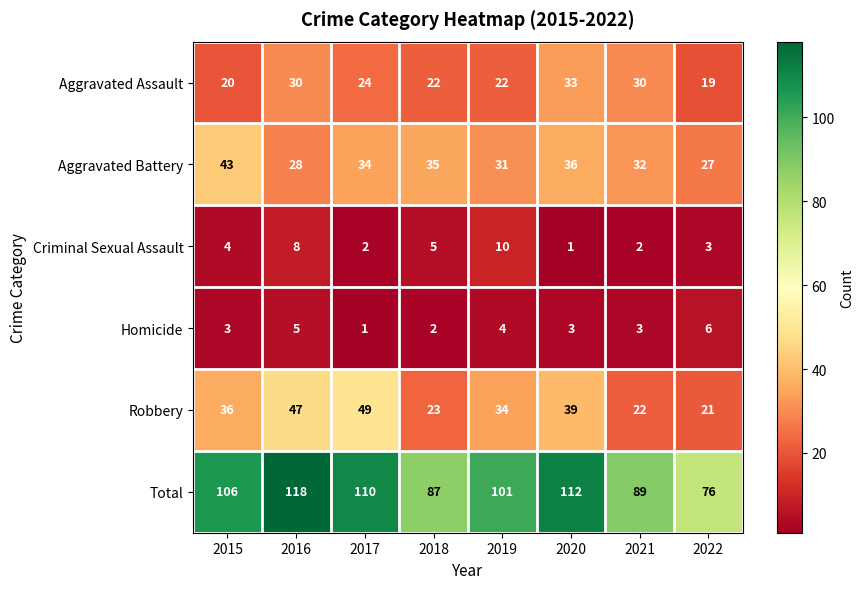

What is the difference between the highest and lowest values at 2022?

73